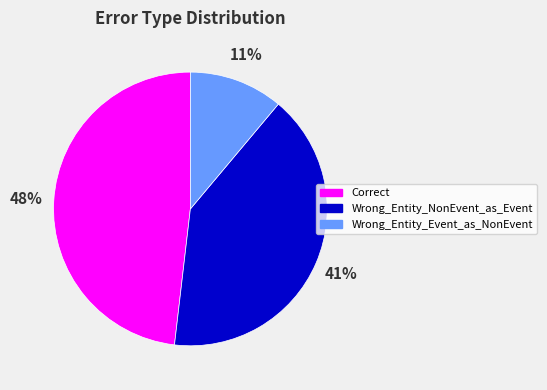

How many segments does this pie chart have?

3